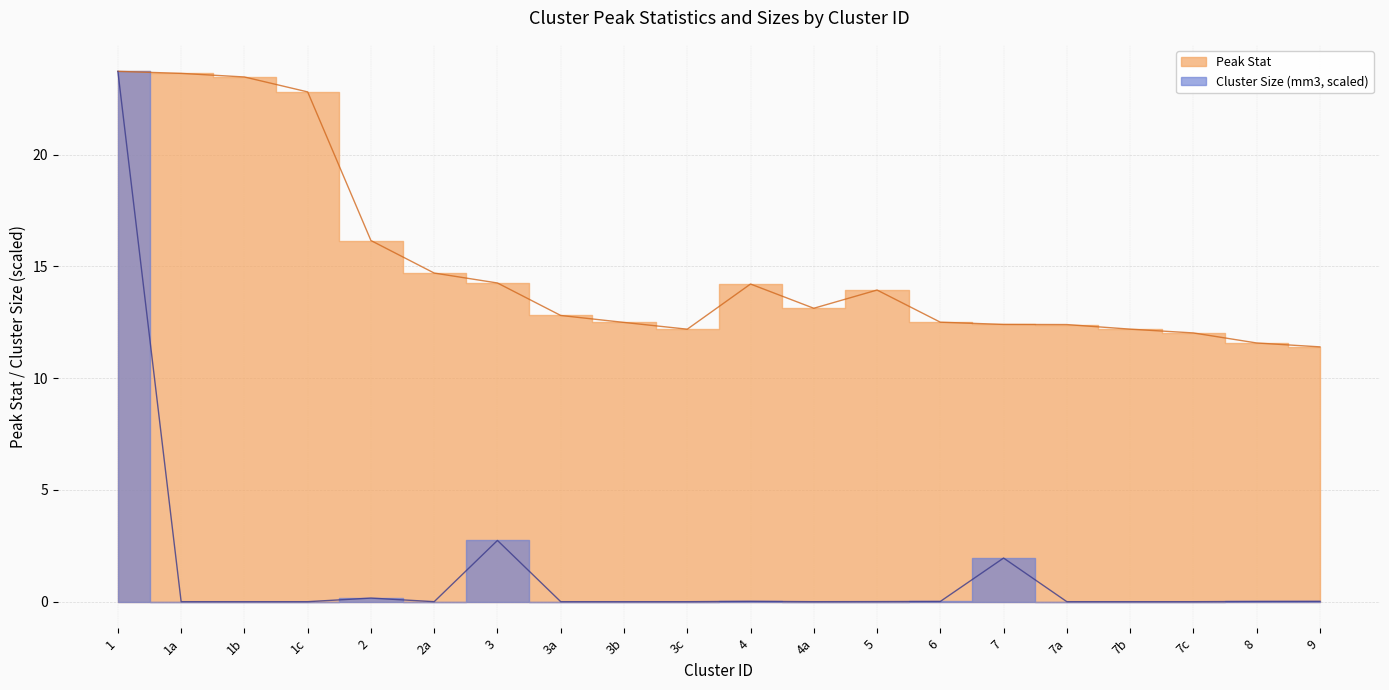

What is the spread (max minus min) of values at 2a?

14.7